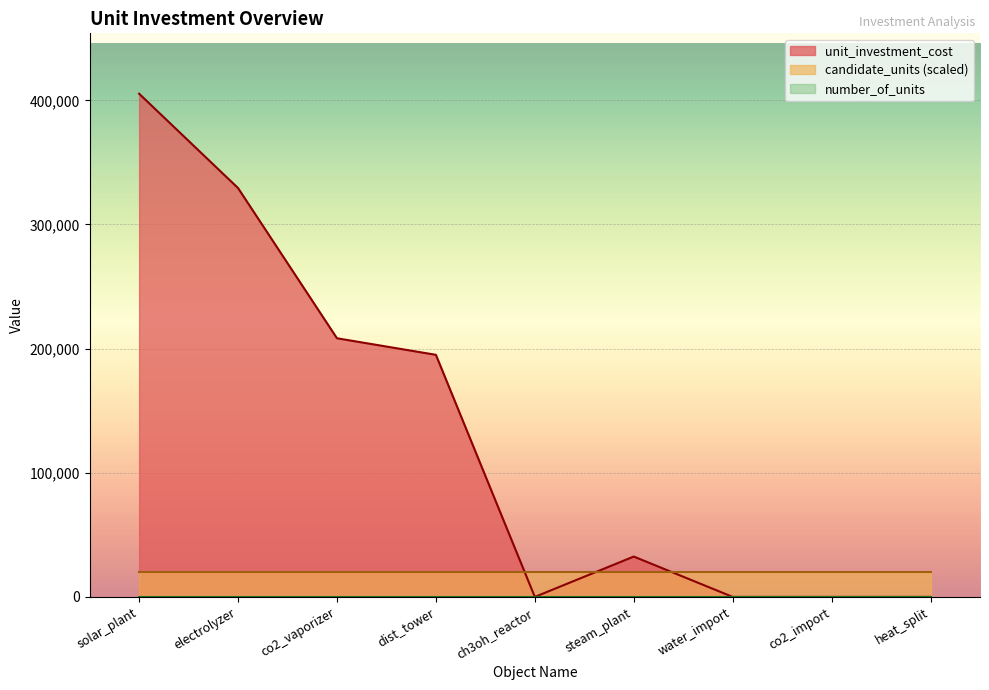

How many times do candidate_units and unit_investment_cost cross each other?

3